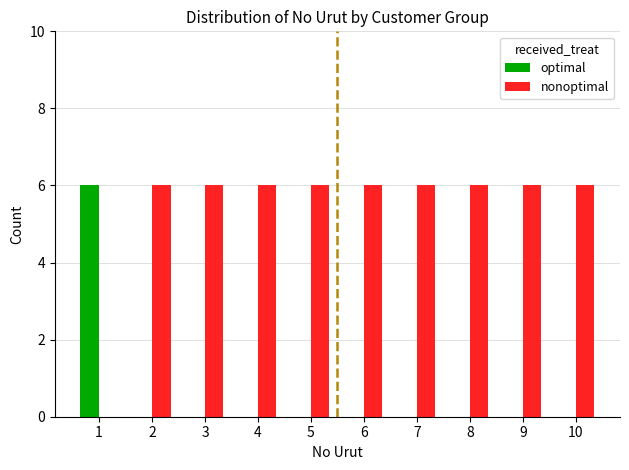

What is the total value across all series at 9?

6